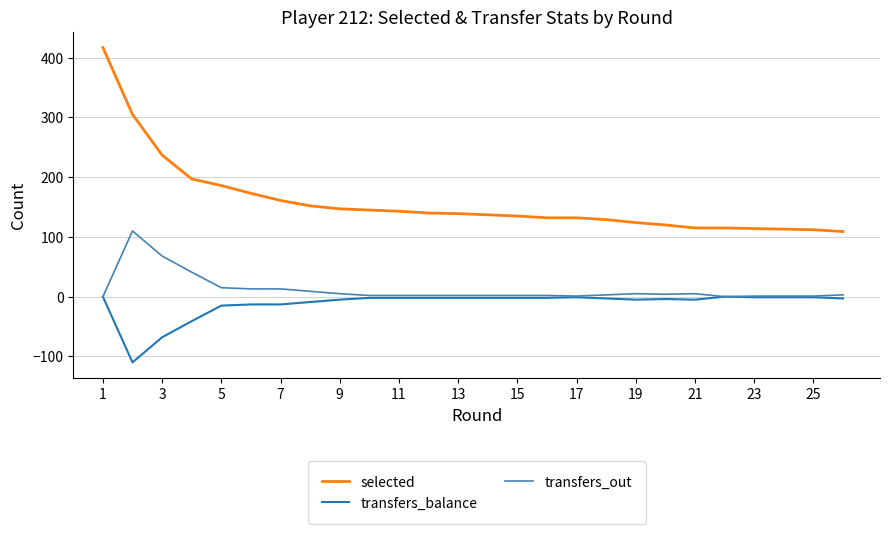

What is the difference between the maximum and minimum values in the transfers_out series?

110